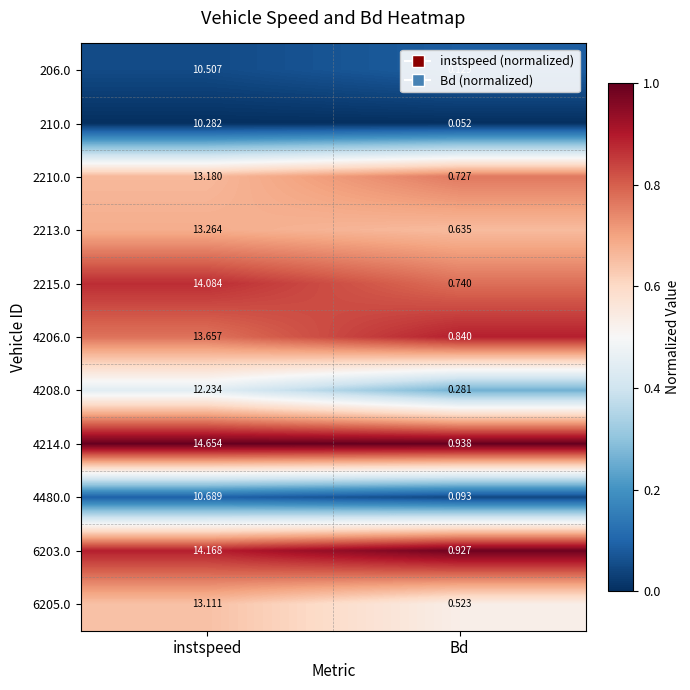

Where does the 6203.0 series first go above 14?

instspeed